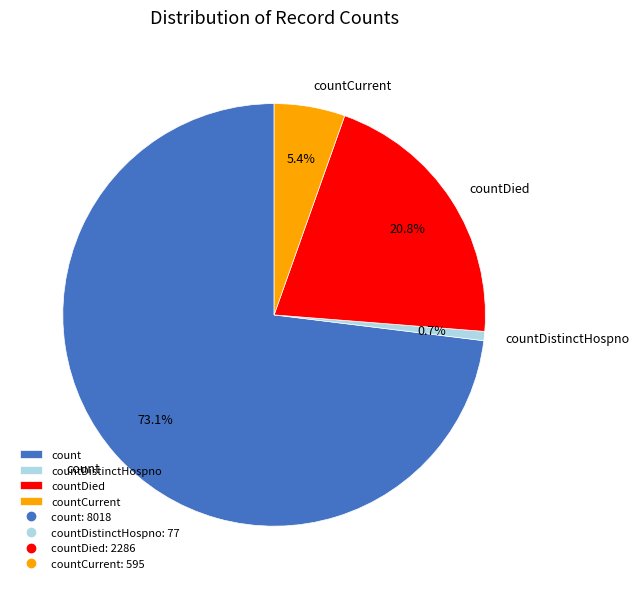

To the nearest percent, what percentage of the pie is countDistinctHospno?

1%